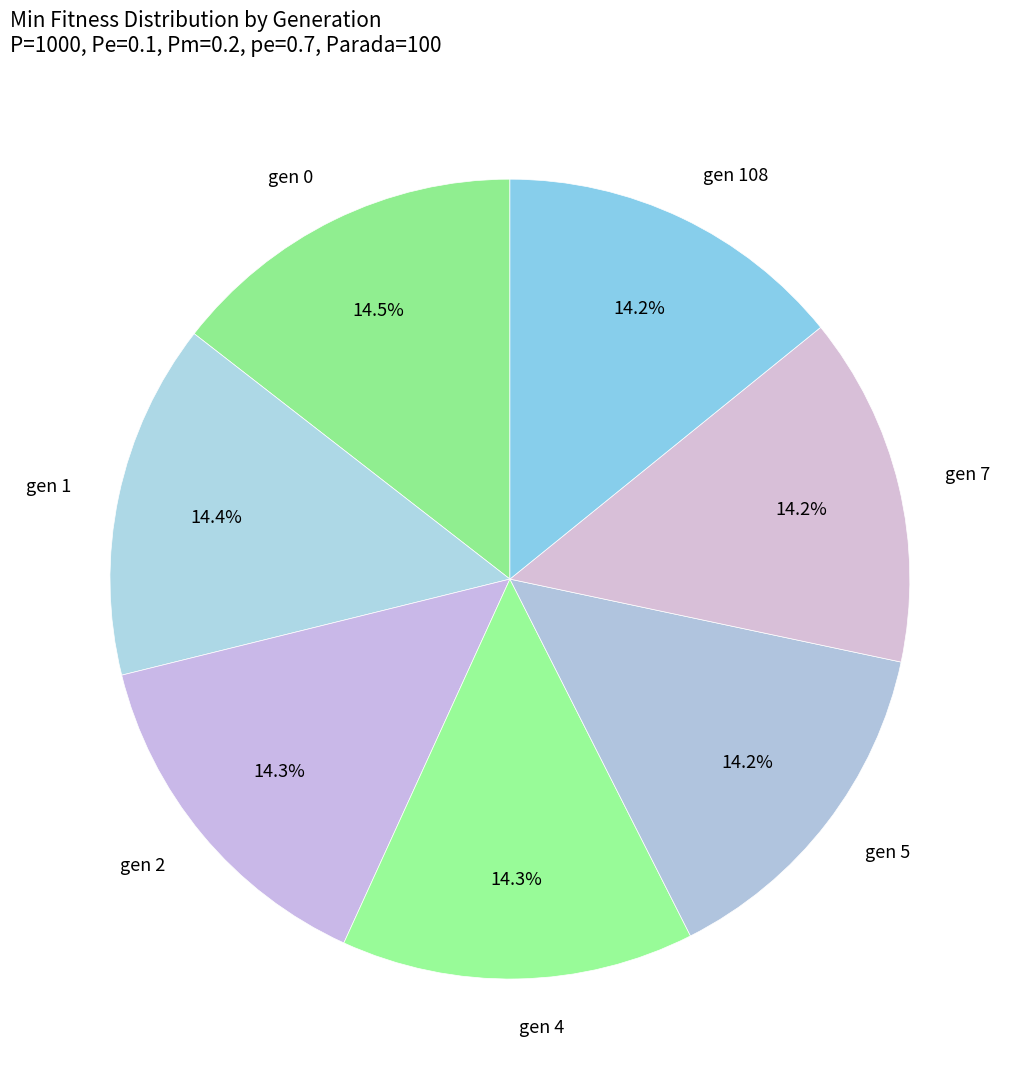

What percentage do gen 7 and gen 5 together represent?

28.4%